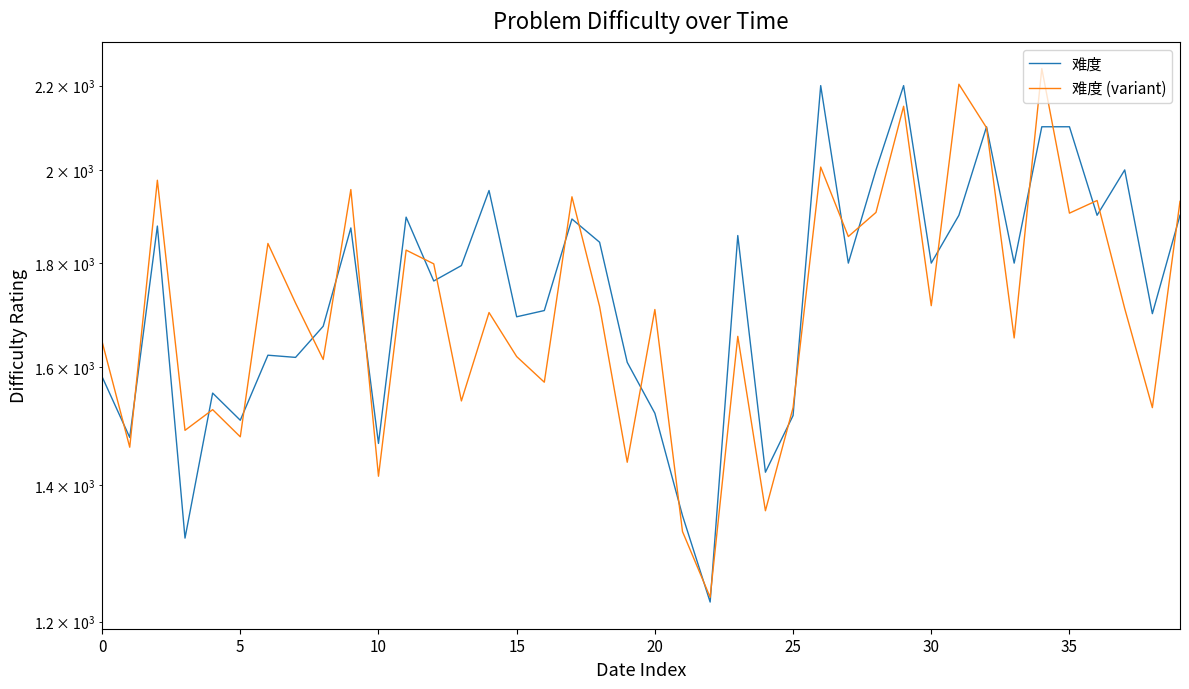

What is the difference between the second highest and minimum values in the 难度 (variant) series?

969.8